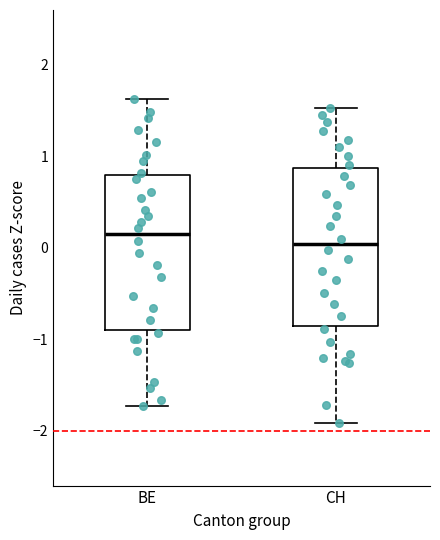

Reading left to right, transcribe this box plot: for each box, give where its median line is, the range the box spans, and where its two whiskers end, as read against the y-axis. The values are not printed on the chart, so give them approximately, as read against the axis.

BE: median 0.1, box -0.9 to 0.8, whiskers -1.7 to 1.6
CH: median 0.0, box -0.9 to 0.9, whiskers -1.9 to 1.5